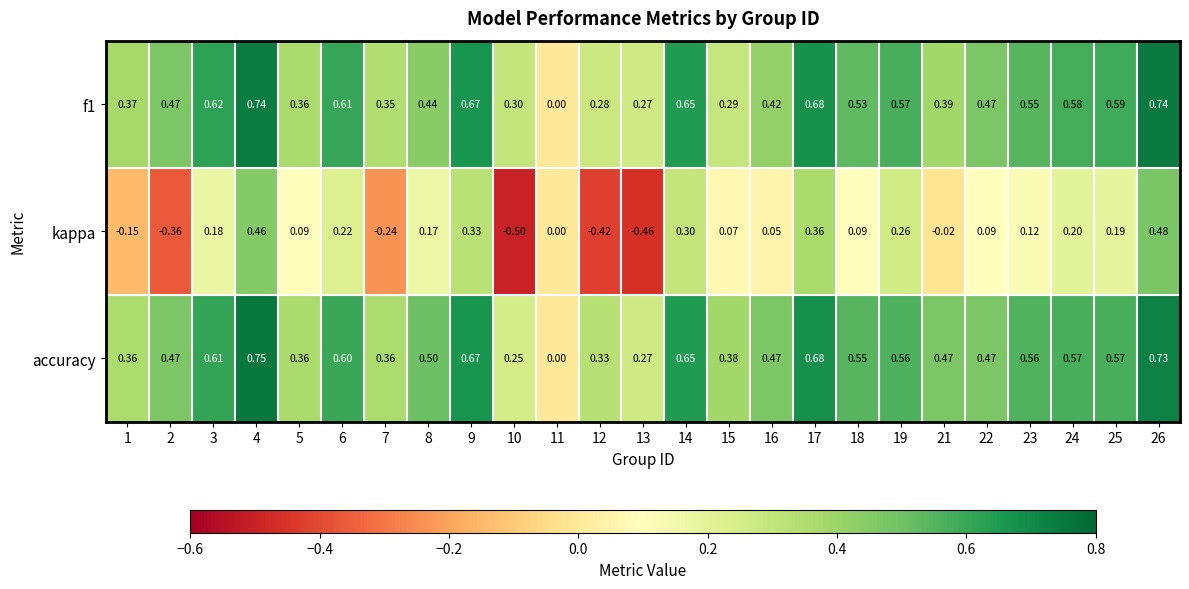

What is the total value across all series at 23?

1.2